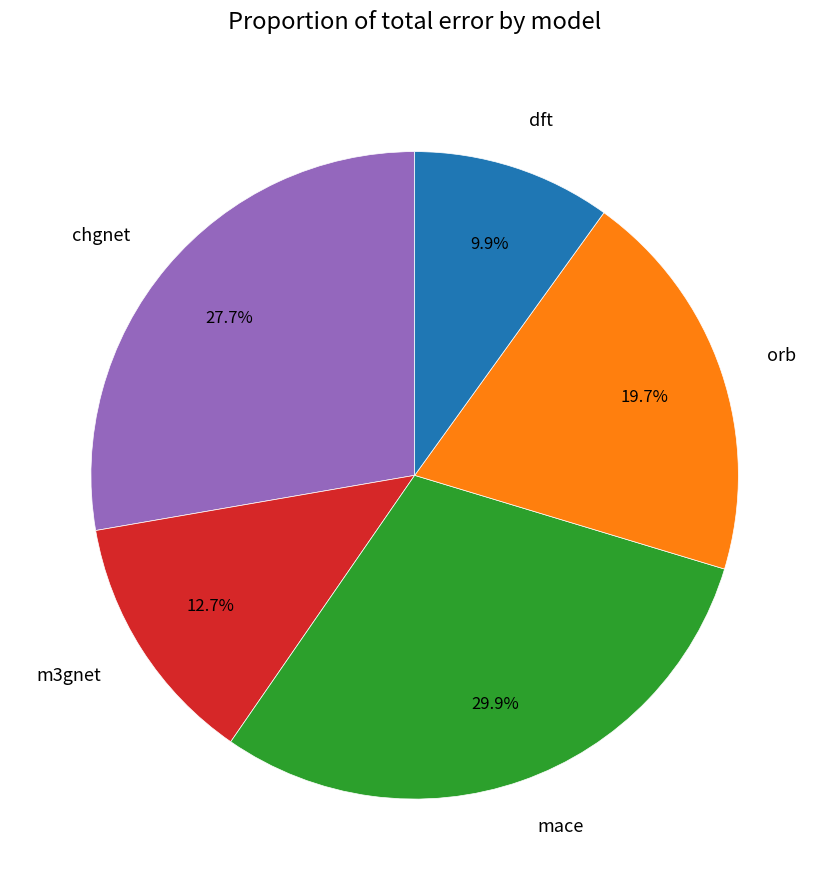

Rank the categories by value from highest to lowest.

mace, chgnet, orb, m3gnet, dft